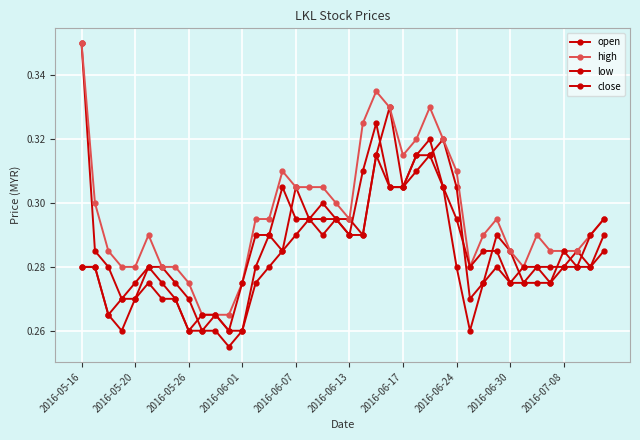

Does the chart have visible grid lines?

Yes